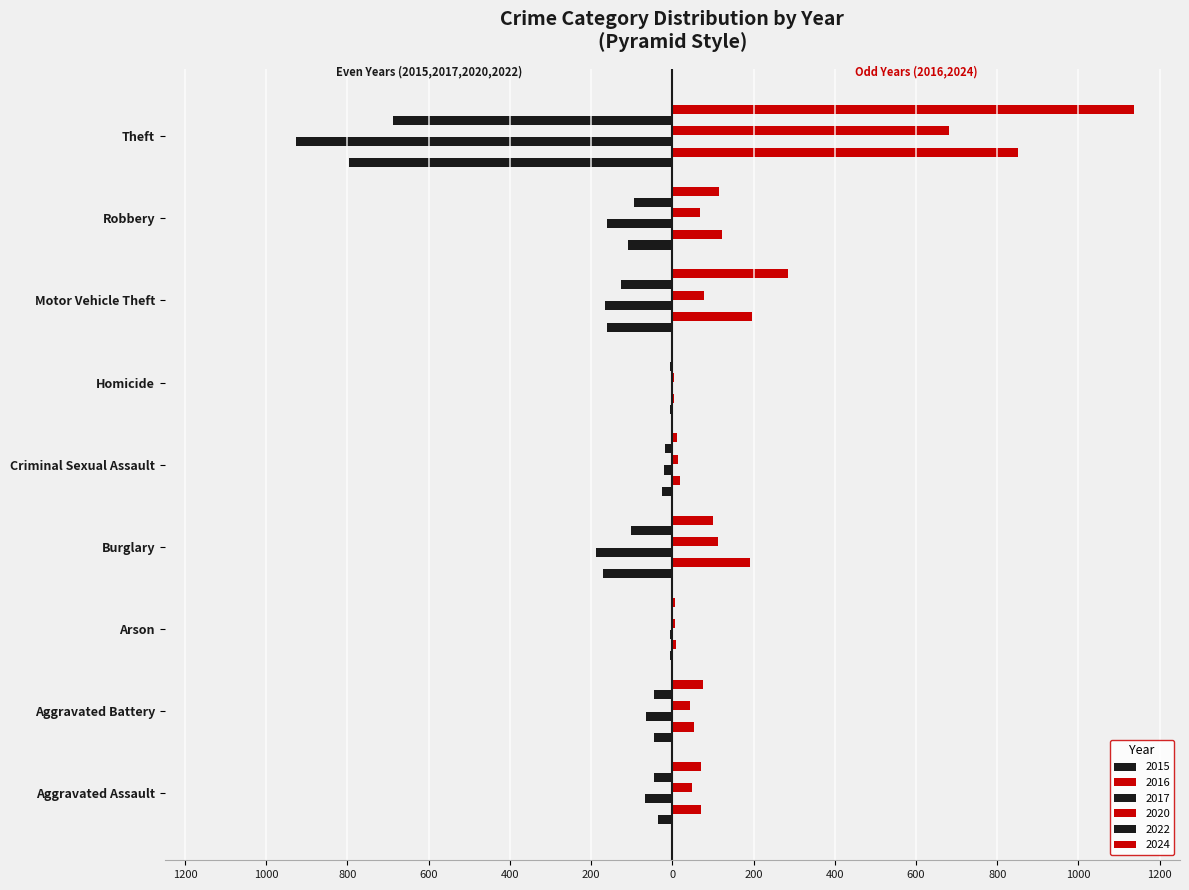

Is the value of 2017 at Theft greater than the value of 2015 at Aggravated Battery?

No